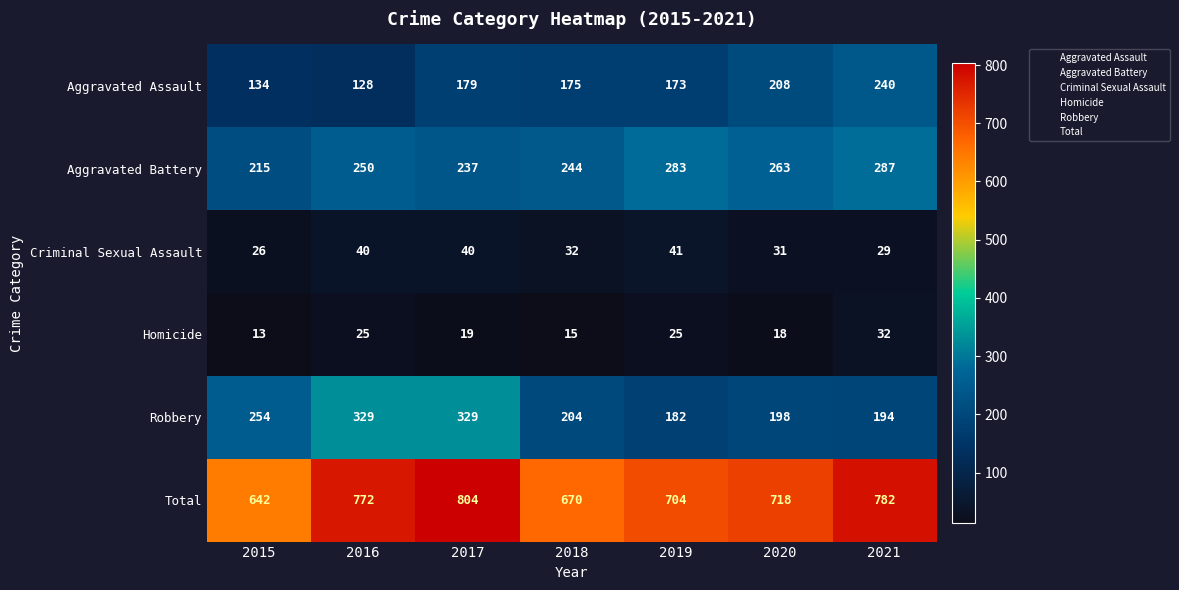

What is the difference between the maximum and minimum values in the Aggravated Battery series?

72